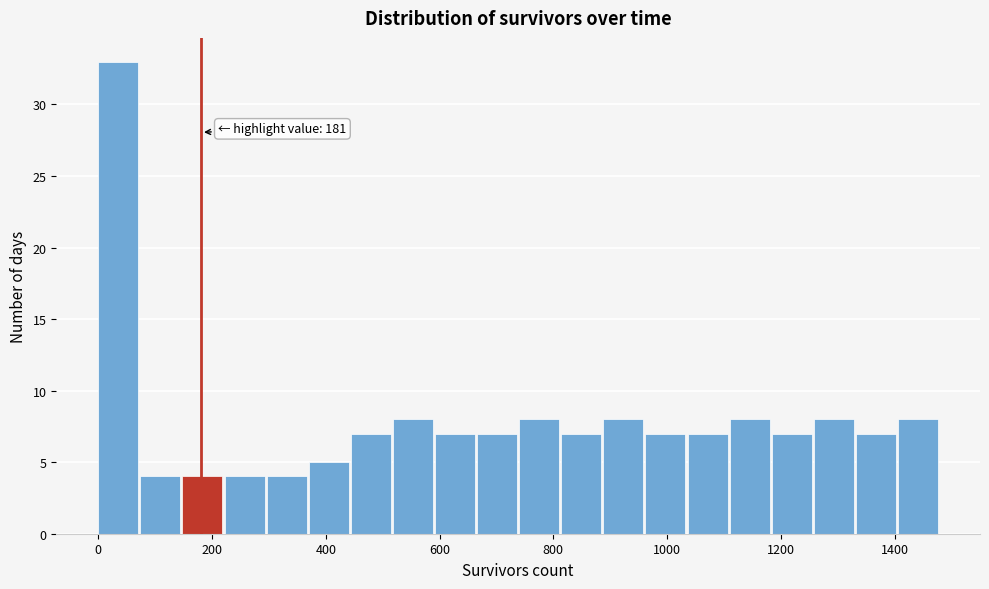

Read against the x-axis, roughly where is the centre of the tallest bar?

40